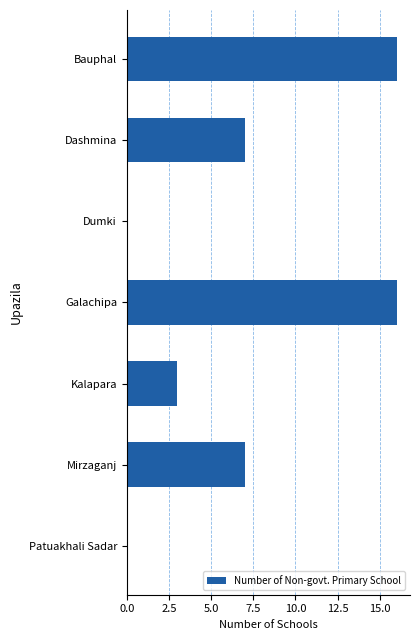

Reading top to bottom, what are all the values shown in this chart?

Bauphal=16	Dashmina=7	Dumki=0	Galachipa=16	Kalapara=3	Mirzaganj=7	Patuakhali Sadar=0